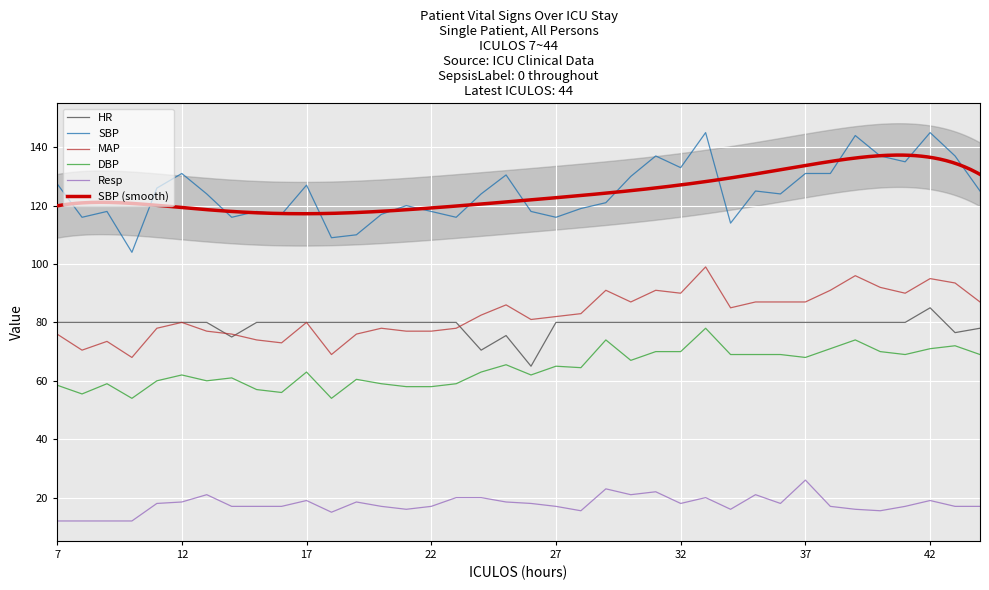

True or false: DBP and HR cross at least once.

False